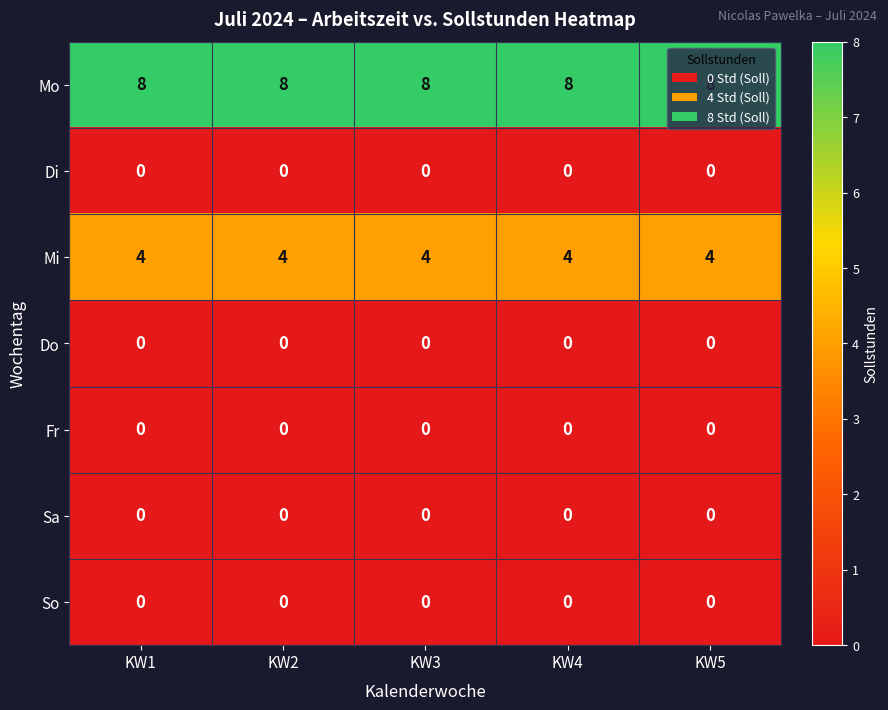

What is the total value across all series at KW5?

12